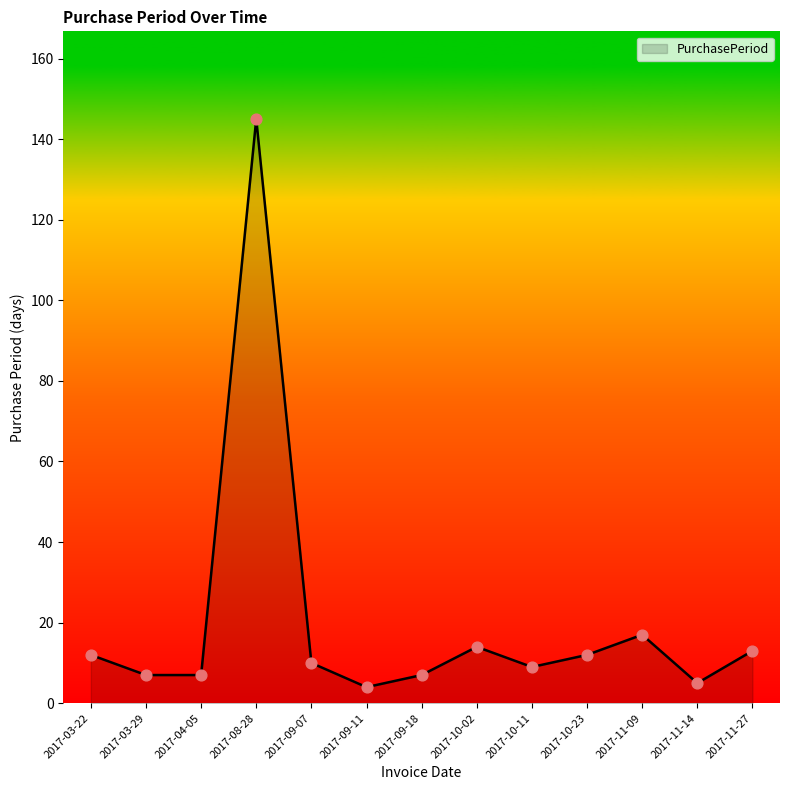

What is the change in value from 2017-09-07 to 2017-10-02?

+4